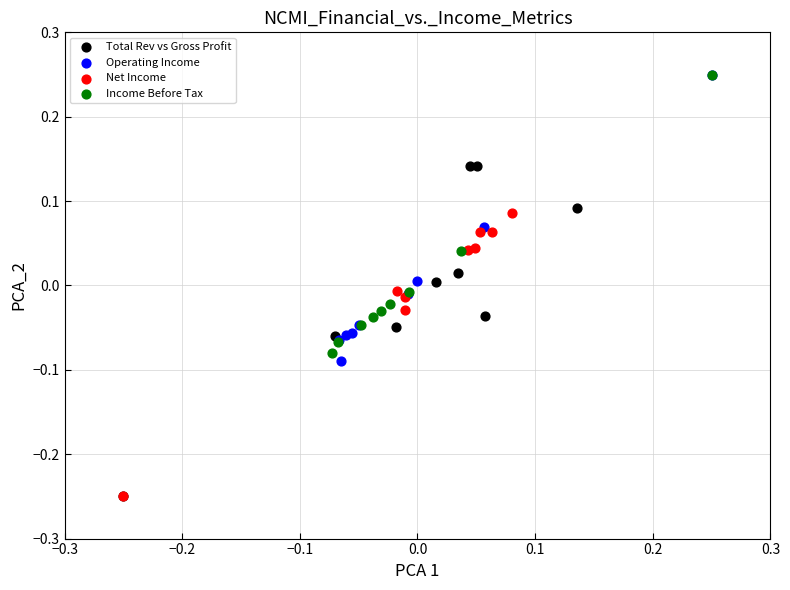

Which series has the widest spread of Y values?

Total Rev vs Gross Profit